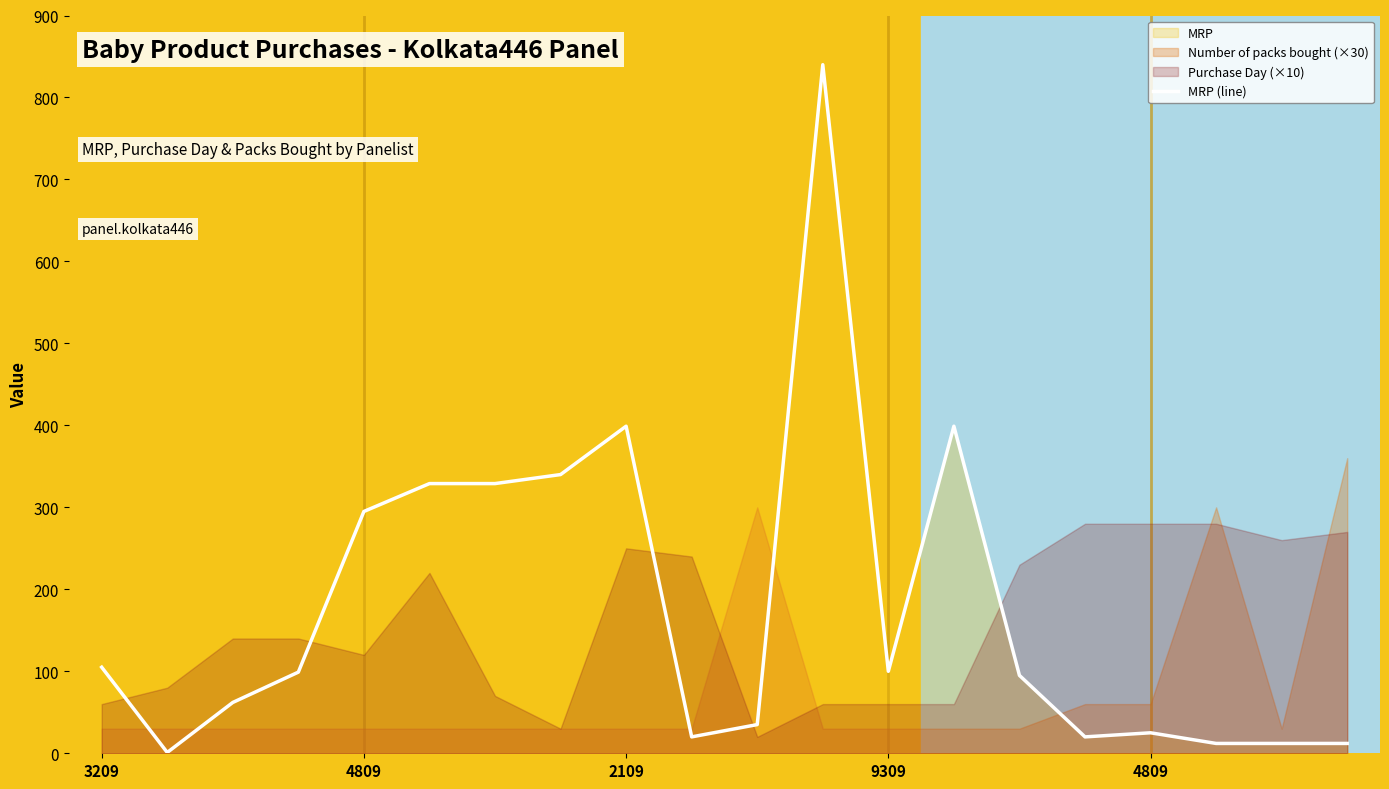

List the labels in order of value, smallest first.

4809, 17, 18, 19, 9, 15, 16, 10, 2109, 14, 9309, 12, 3209, 4809, 5, 6, 7, 8, 13, 11